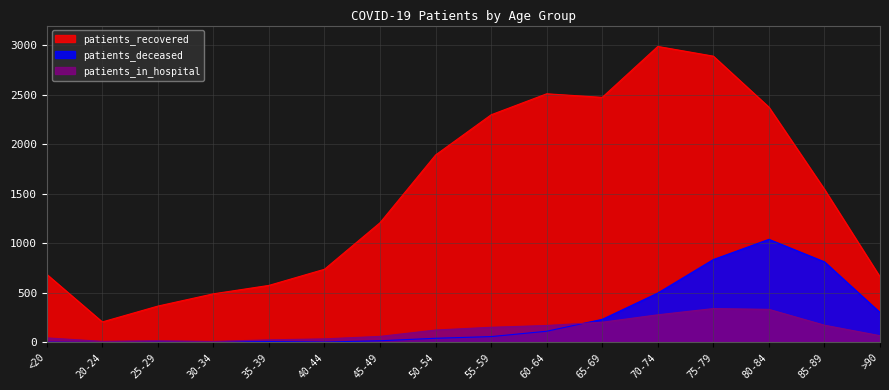

True or false: patients_in_hospital has more than 1 points higher than both neighbors.

True